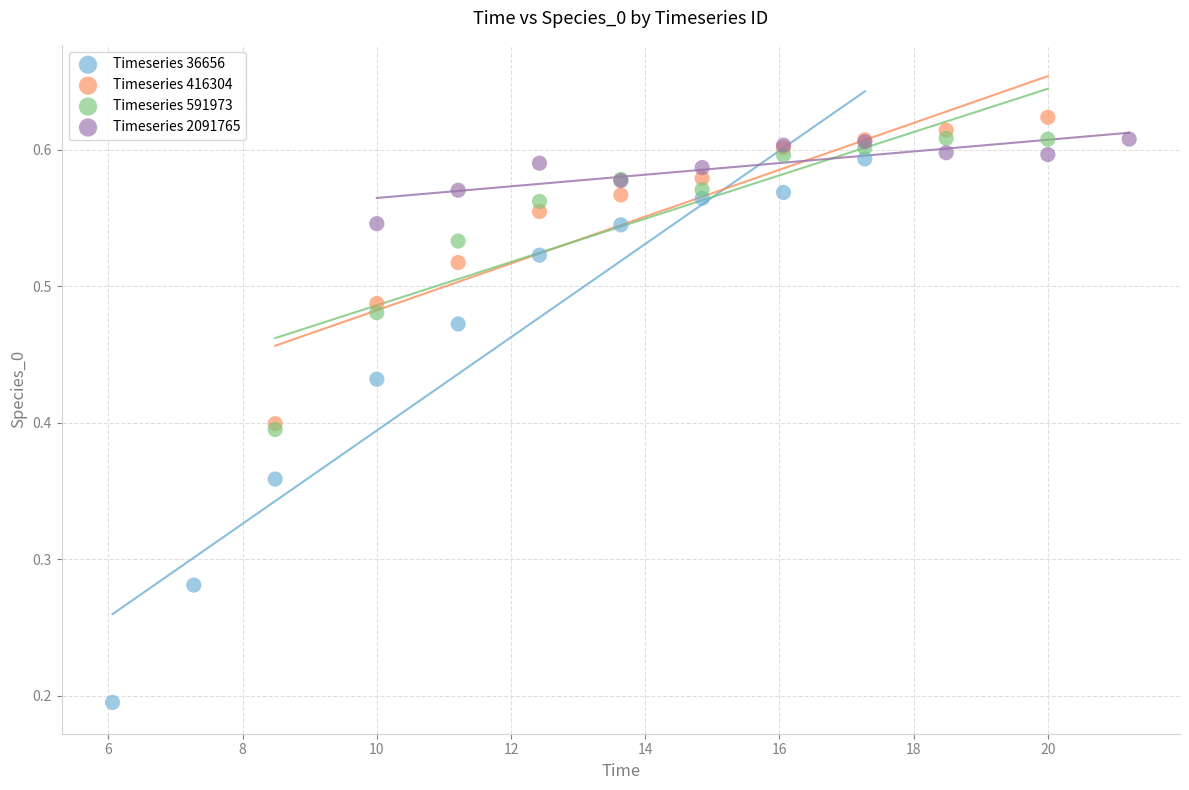

Which series reaches the maximum Y coordinate?

Timeseries 416304